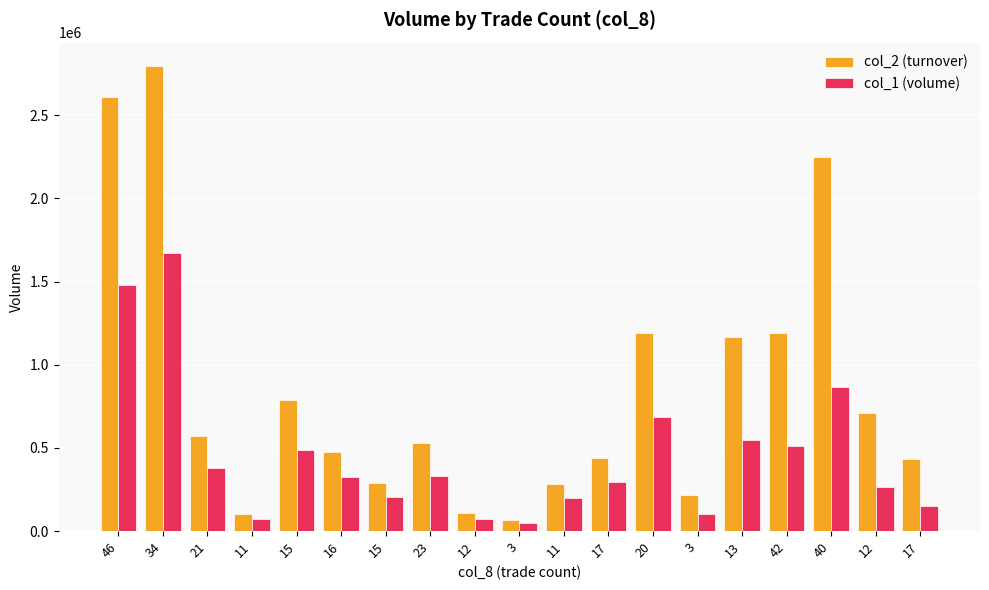

The value of col_1 (volume) at 46 is 1481000. True or false?

True